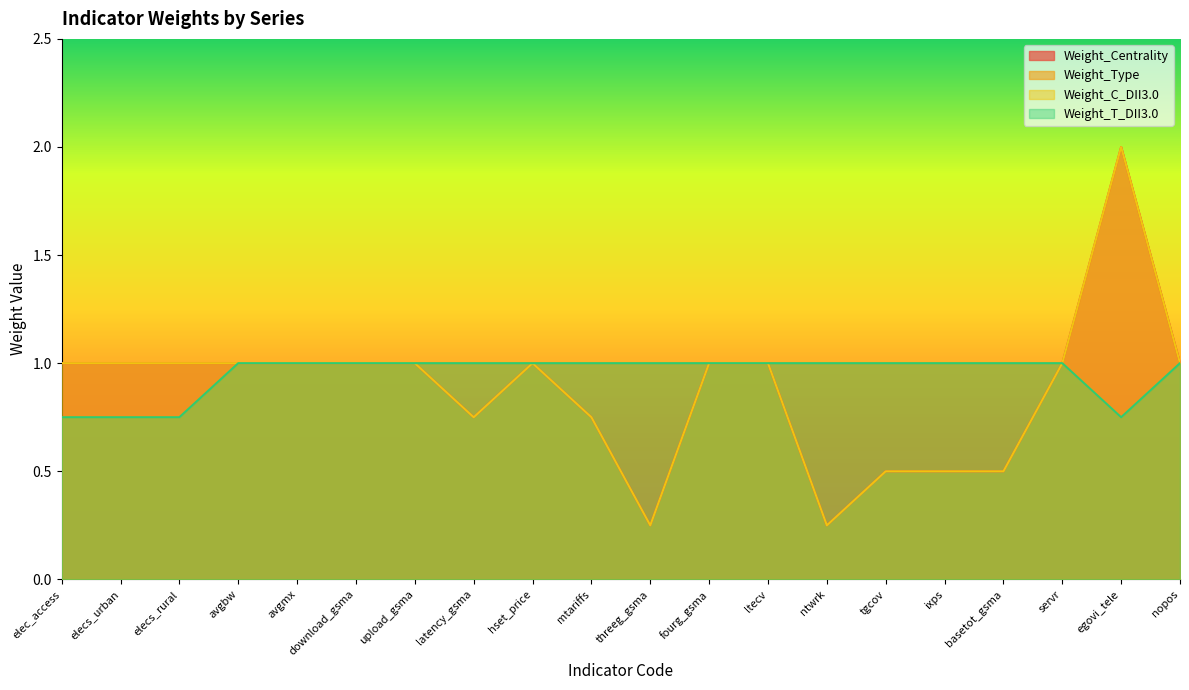

At which category is the sum across all series the highest?

egovi_tele